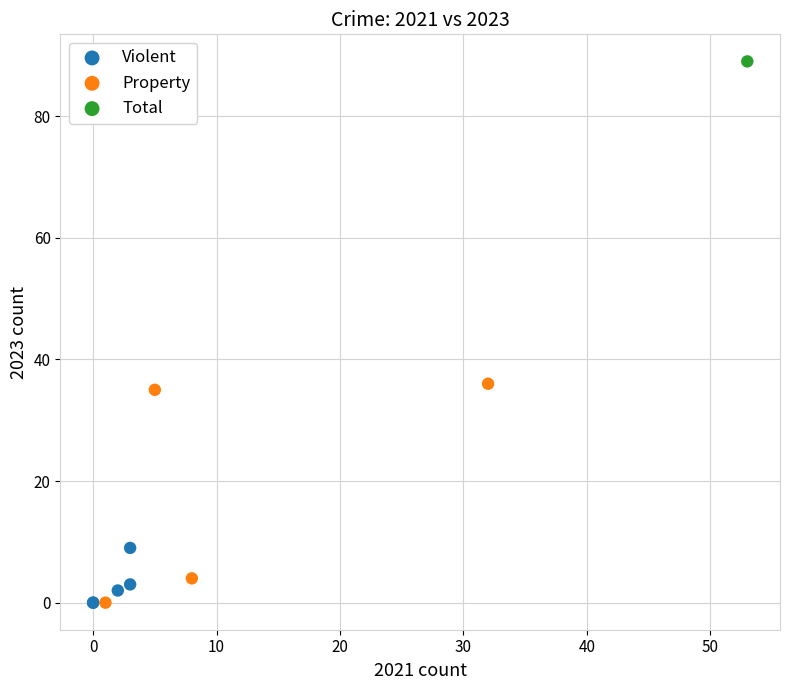

What are all the series names shown in the legend?

Violent, Property, Total